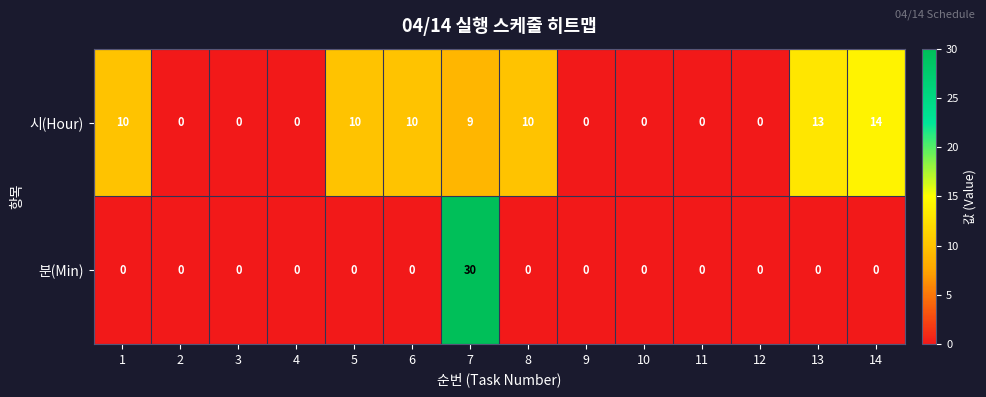

Is the value of 시(Hour) at 7 greater than the value of 분(Min) at 12?

Yes